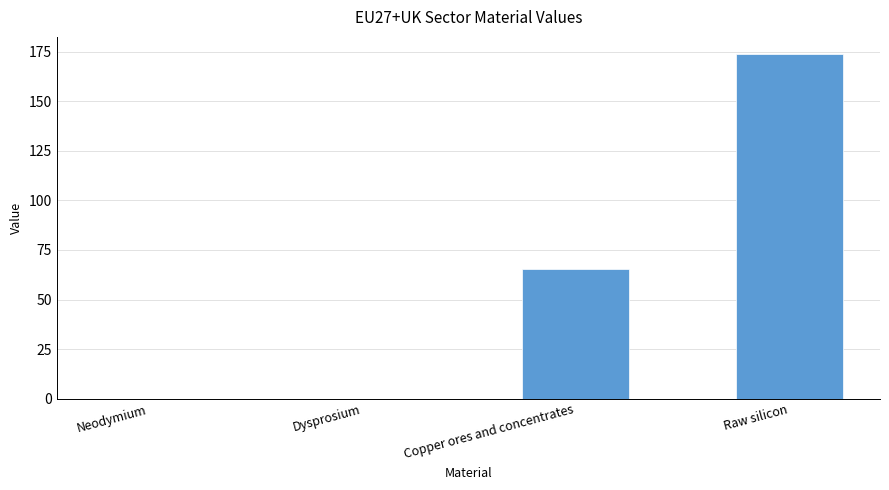

What is the maximum value shown in the chart?

173.7